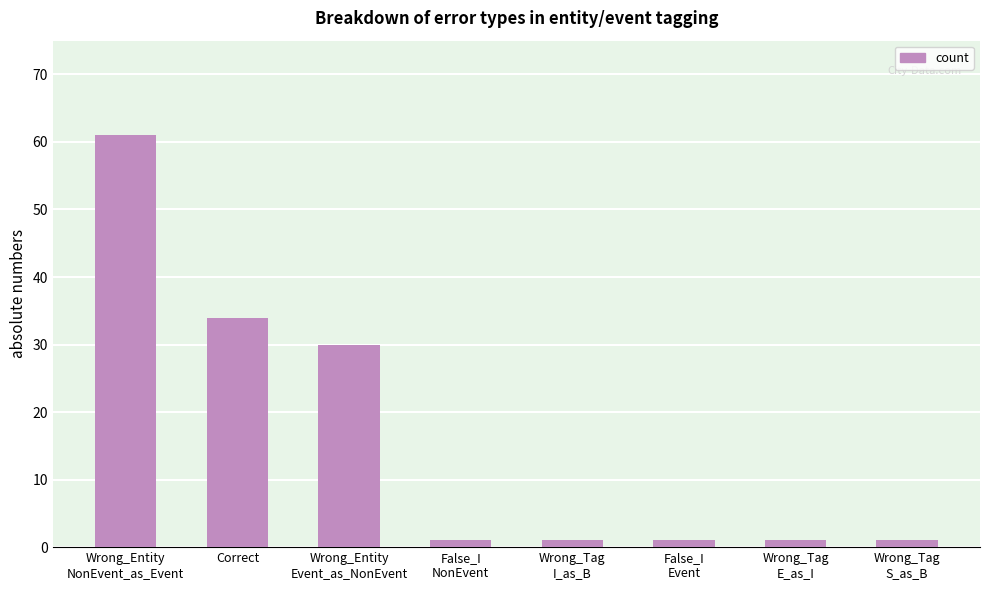

Reading right to left, extract all data points from this chart.

1	1	1	1	1	30	34	61